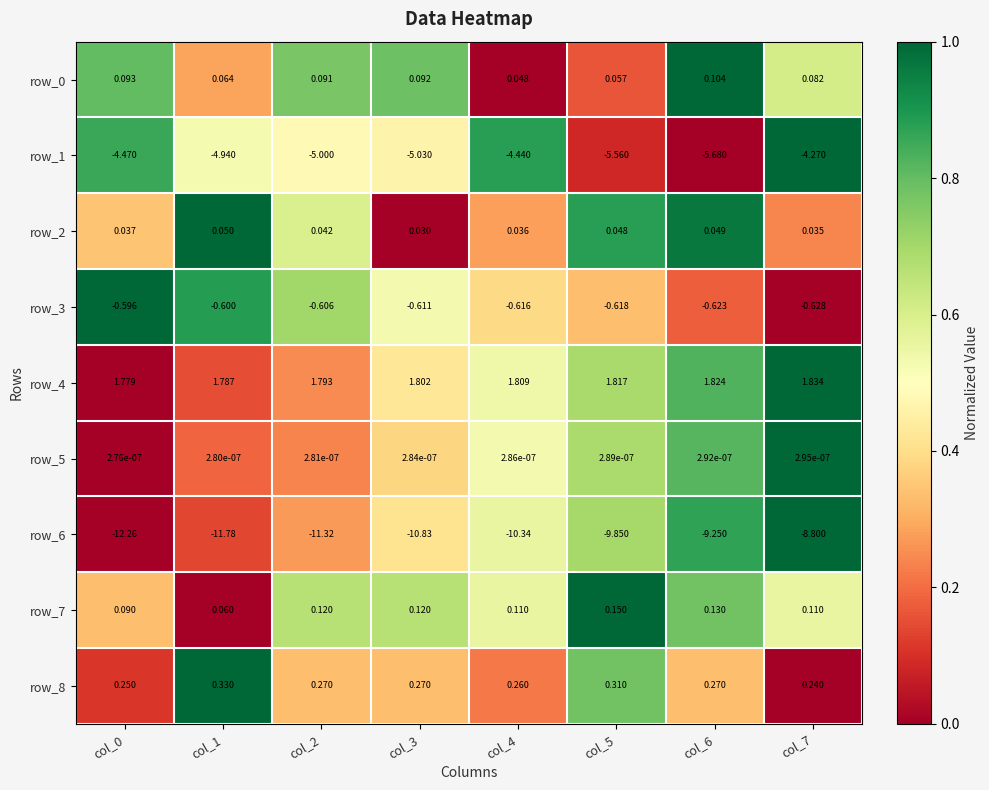

Is the value of row_8 at col_5 greater than the value of row_5 at col_3?

Yes